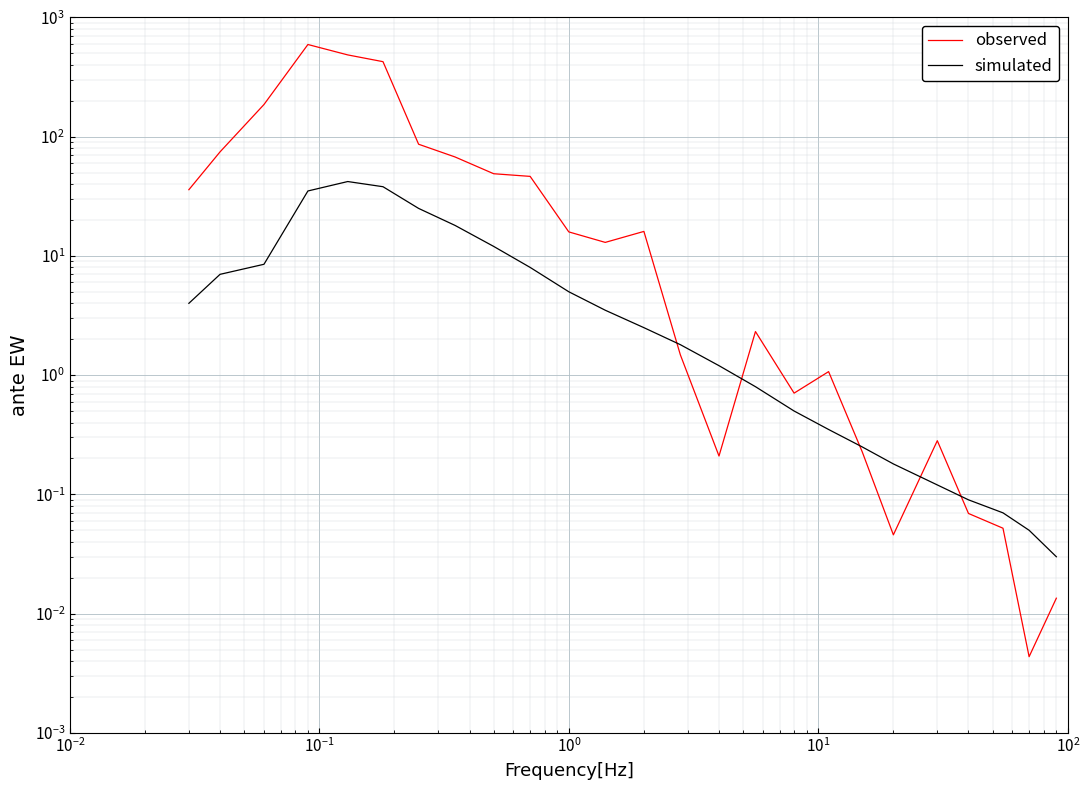

Reading left to right, list all the values displayed in this chart.

observed: 35.9	74.5	185.8	591.9	484.3	425.0	86.3	67.5	48.8	46.4	15.9	13.0	16.0	1.5	0.2	2.3	0.7	1.1	0.2	0.0	0.3	0.1	0.1	0.0	0.0
simulated: 4.0	7.0	8.5	35.0	42.0	38.0	25.0	18.0	12.0	8.0	5.0	3.5	2.5	1.8	1.2	0.8	0.5	0.3	0.2	0.2	0.1	0.1	0.1	0.1	0.0